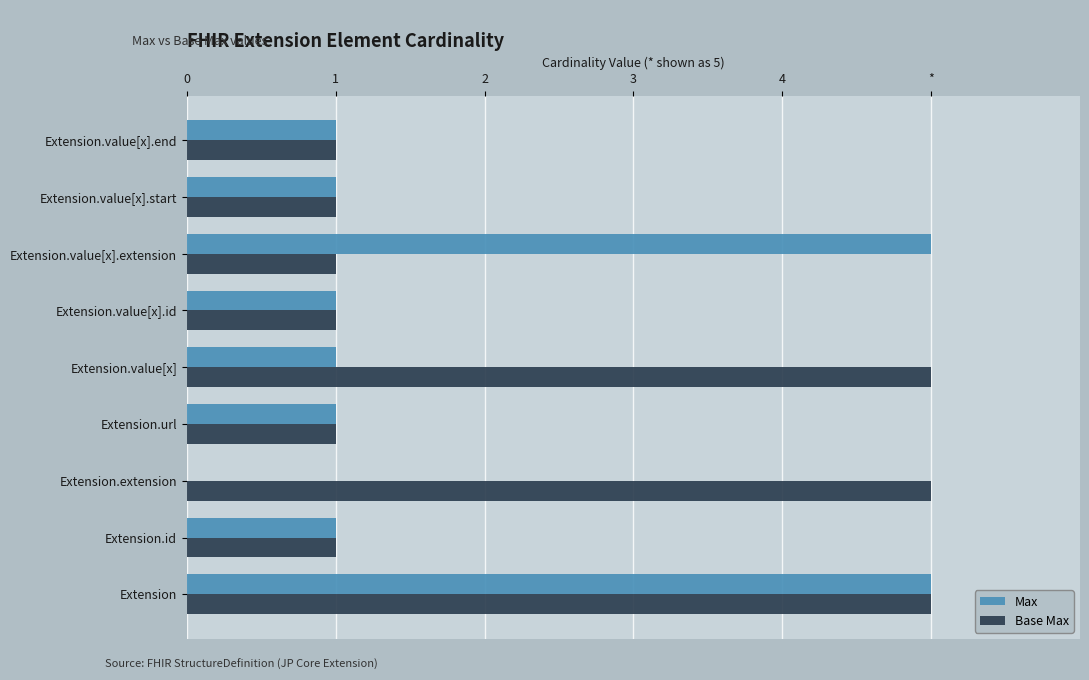

Reading right to left, what are all the values shown in this chart?

Max: 1	1	5	1	1	1	0	1	5
Base Max: 1	1	1	1	5	1	5	1	5